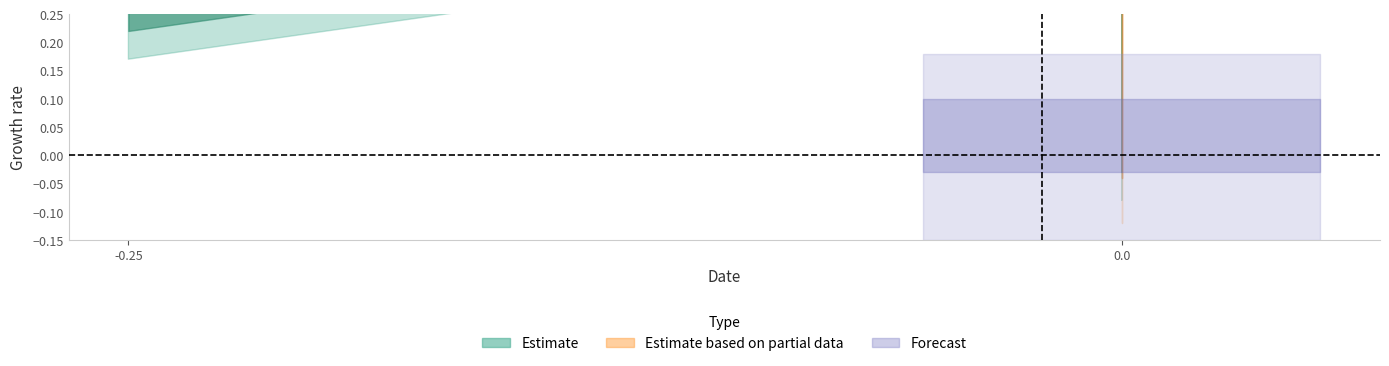

Between 0.0 and -0.25, which is larger?

-0.25